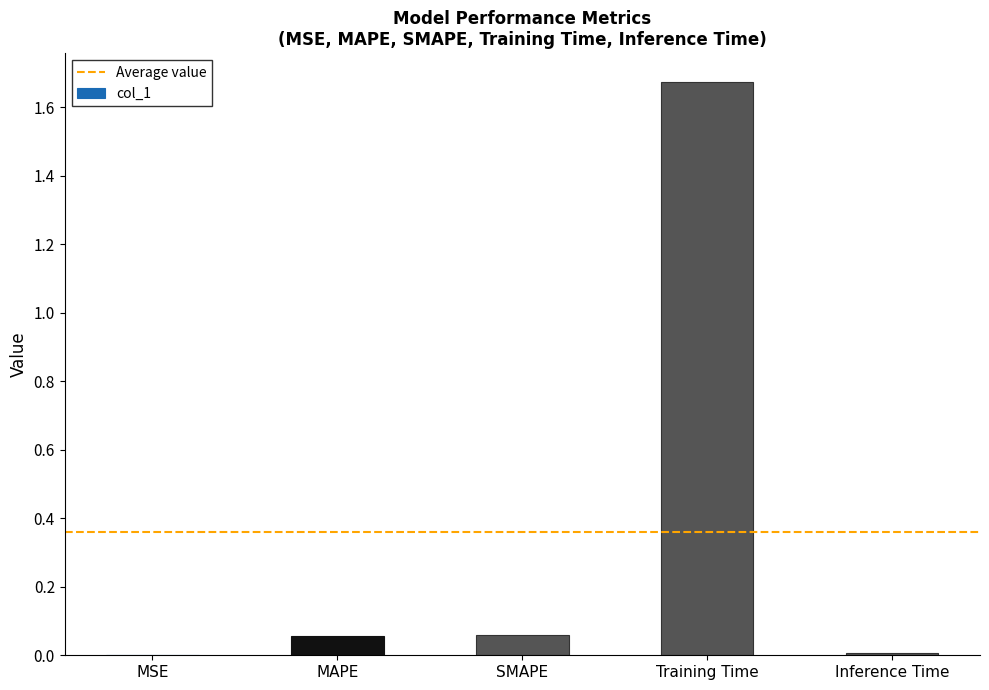

The chart shows a value of 1.1 at Training Time. True or false?

False